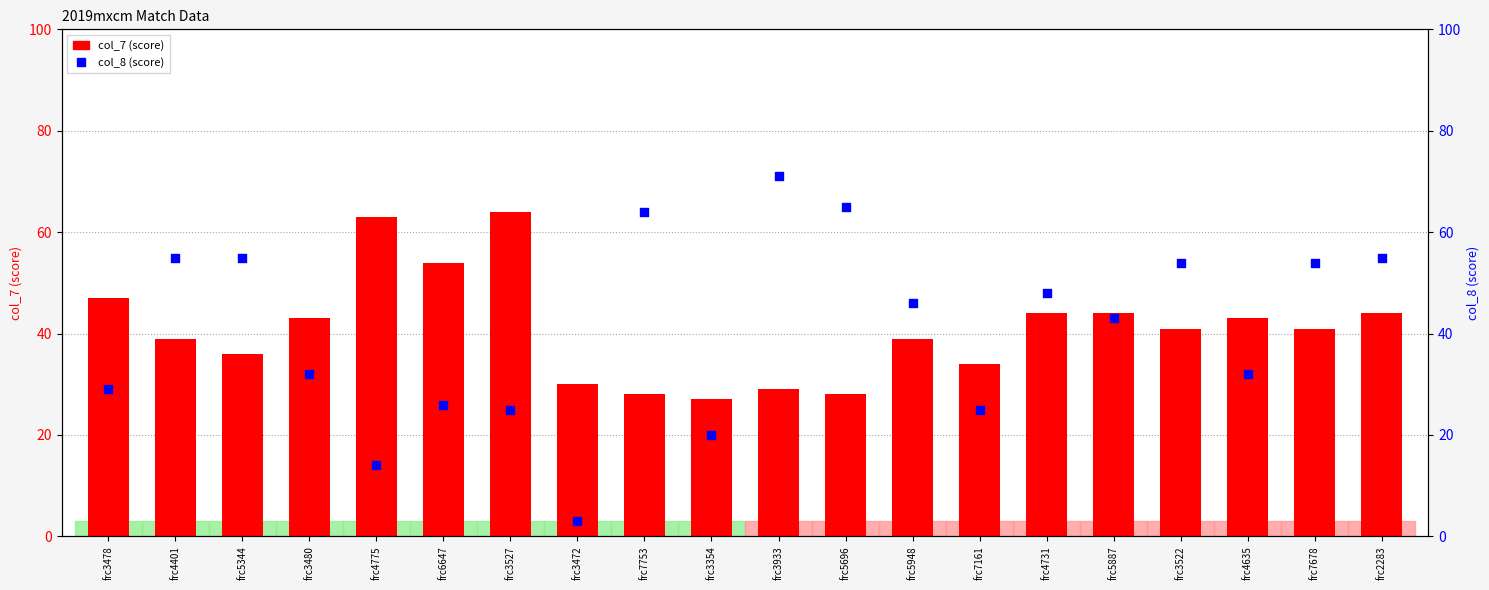

Which series has the largest total across all categories?

col_7 (score)